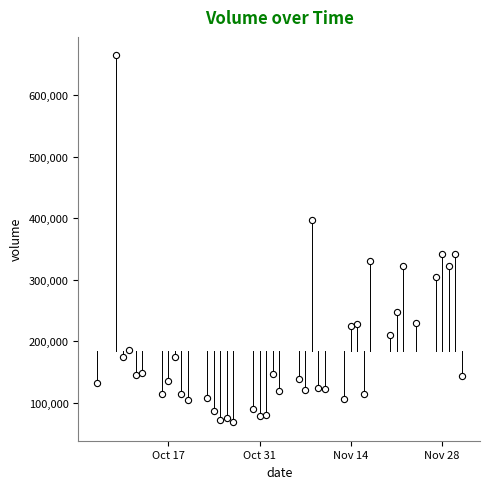

What is the range of X values (max minus min)?

56